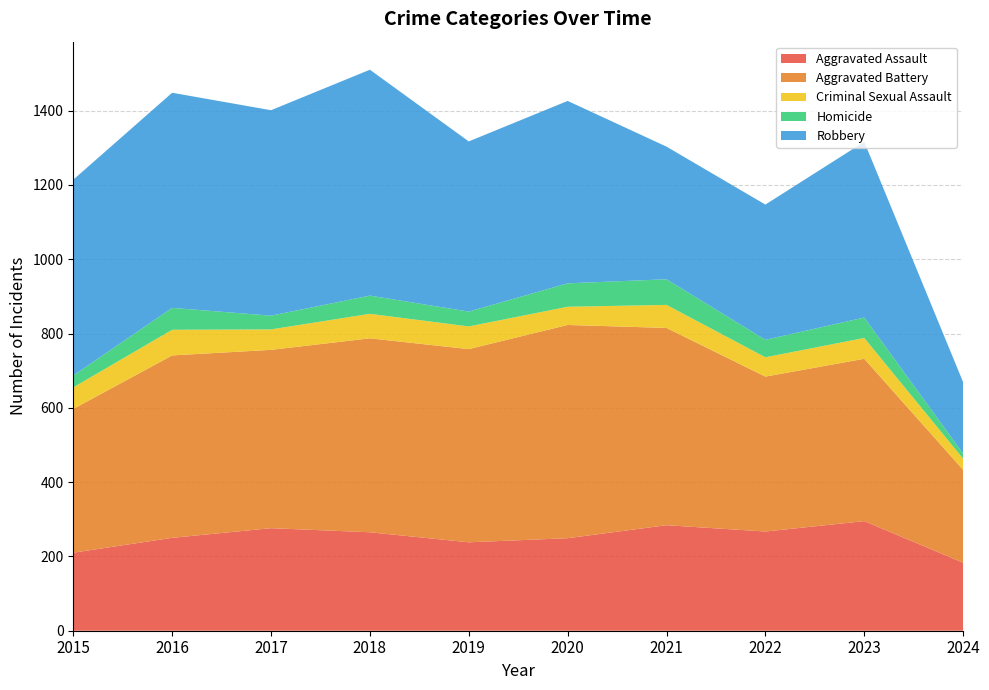

Reading left to right, what are all the values shown in this chart?

Aggravated Assault: 2015=210	2016=250	2017=276	2018=265	2019=238	2020=249	2021=284	2022=267	2023=295	2024=183
Aggravated Battery: 2015=387	2016=491	2017=480	2018=522	2019=520	2020=574	2021=531	2022=417	2023=437	2024=250
Criminal Sexual Assault: 2015=58	2016=69	2017=55	2018=66	2019=61	2020=49	2021=62	2022=52	2023=56	2024=30
Homicide: 2015=32	2016=59	2017=37	2018=49	2019=40	2020=63	2021=69	2022=47	2023=55	2024=14
Robbery: 2015=527	2016=579	2017=553	2018=608	2019=458	2020=491	2021=357	2022=364	2023=473	2024=192